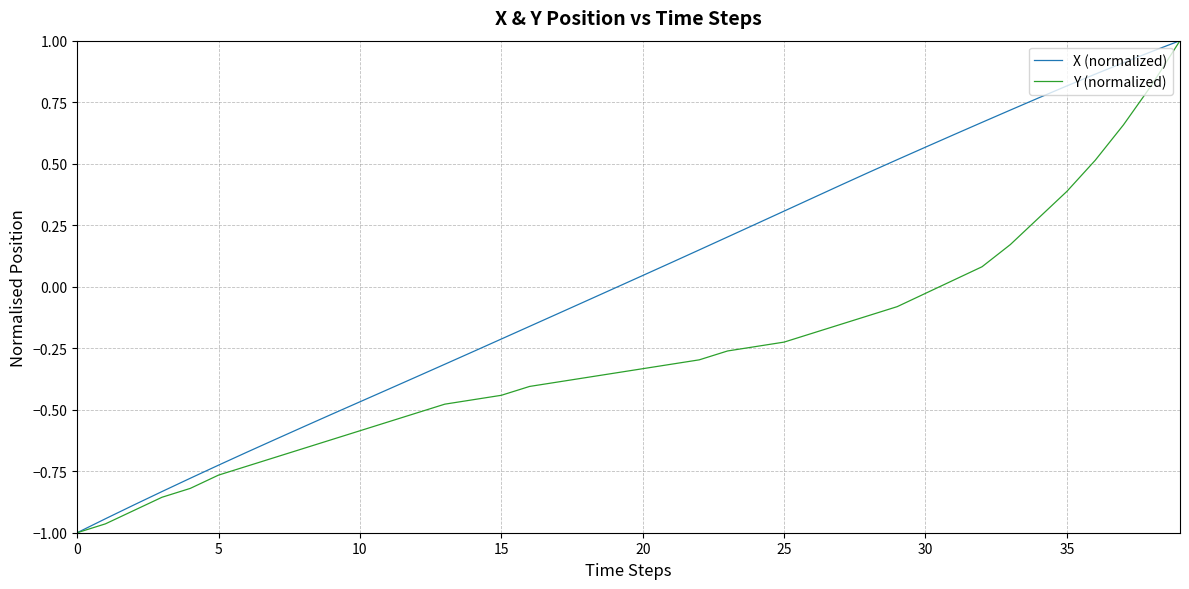

List the series in order of their overall mean, lowest first.

Y (normalized), X (normalized)